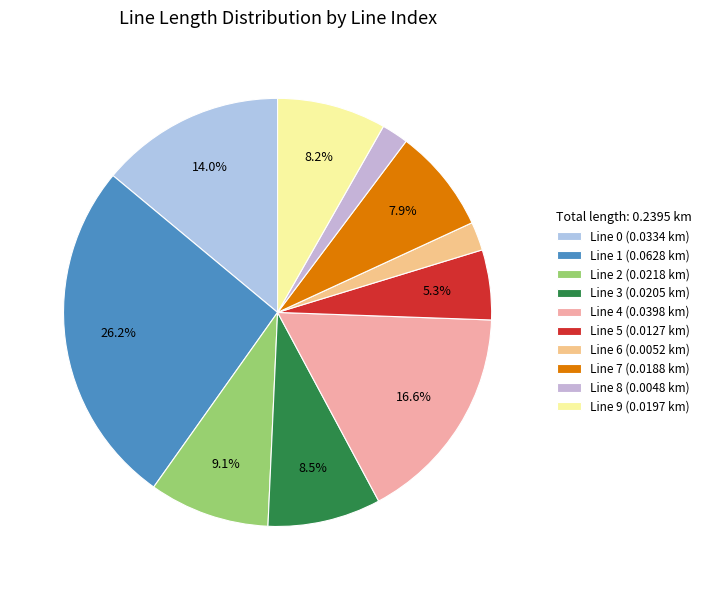

What is the smallest slice in the pie chart?

8